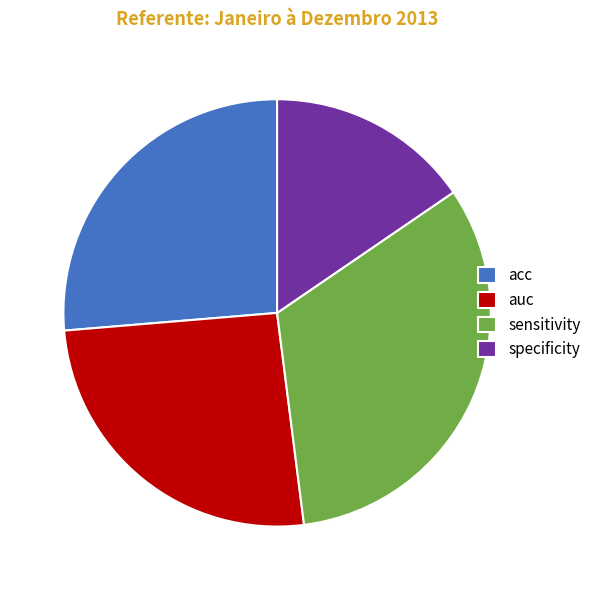

Which has a higher value, auc or specificity?

auc